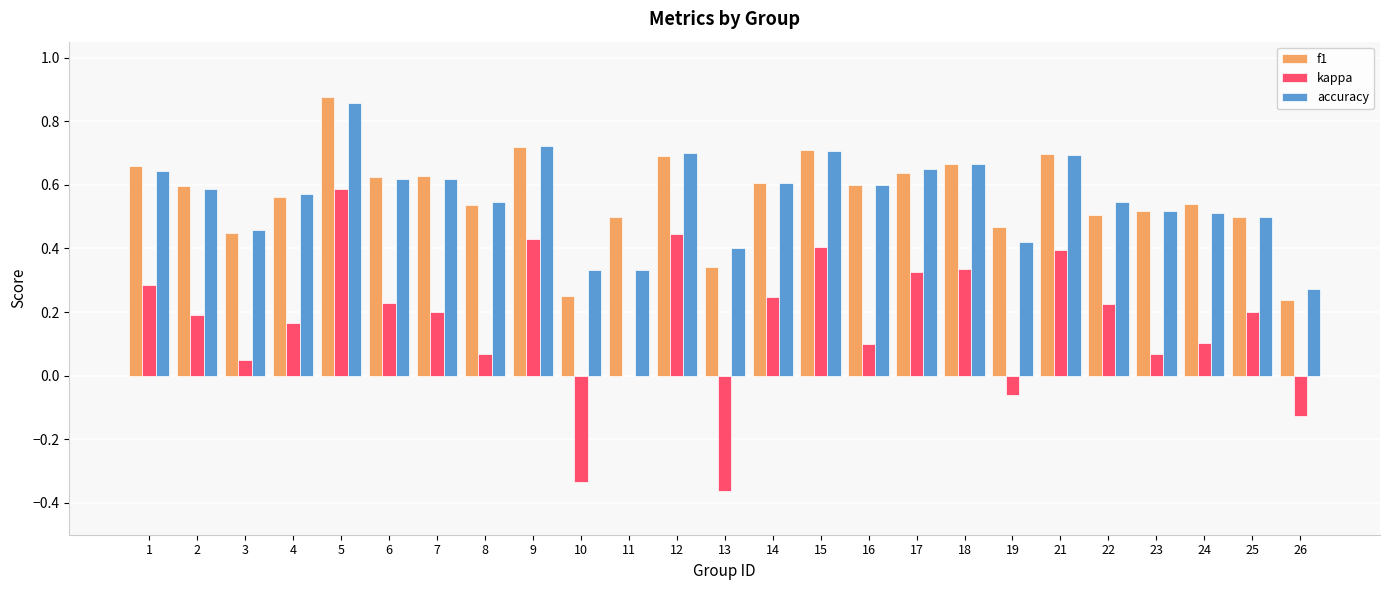

What is the total value across all series at 12?

1.8